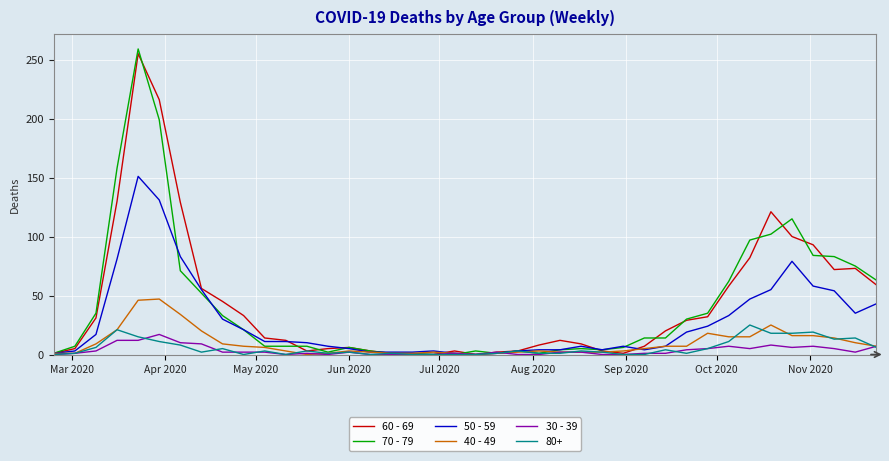

What is the maximum value shown in the chart?

259